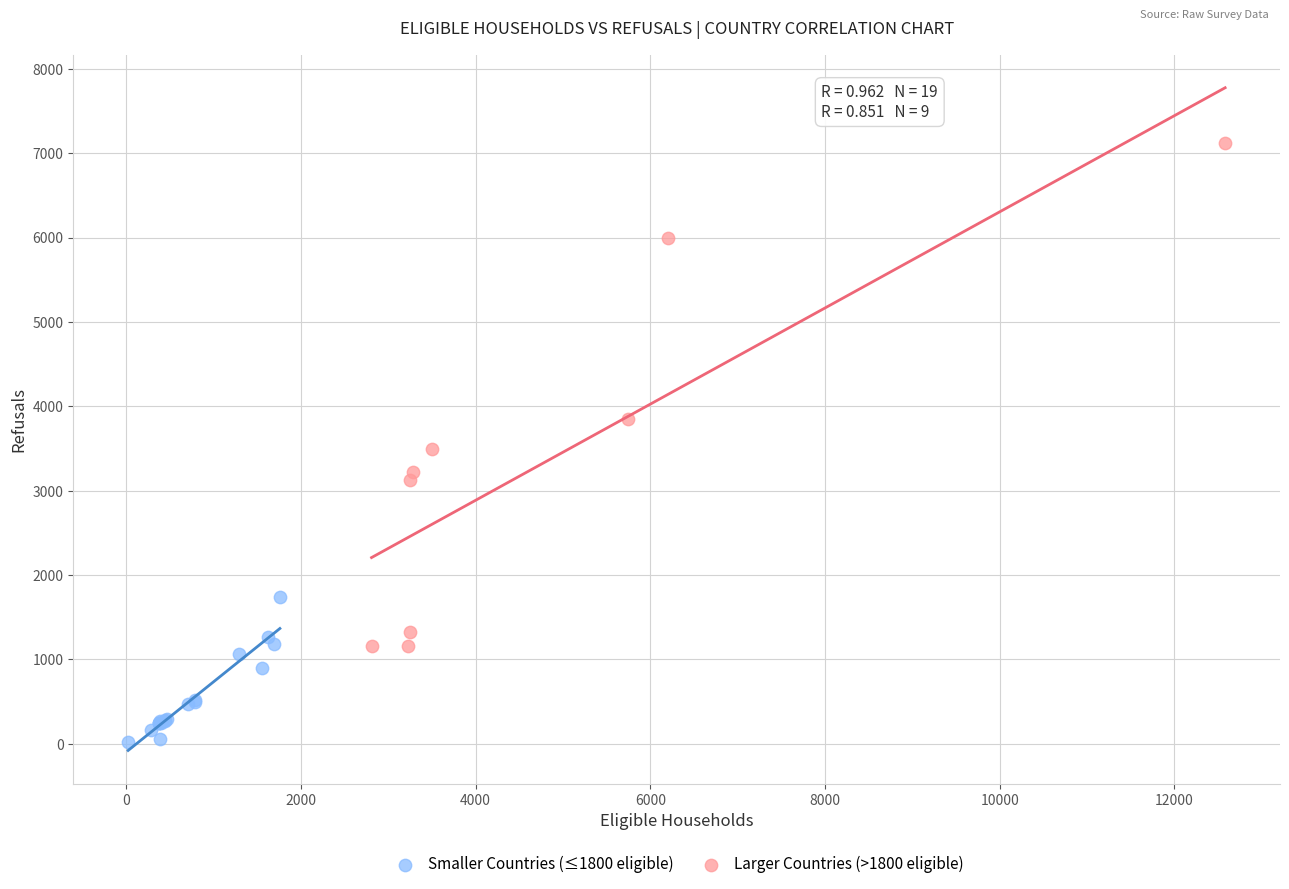

Which series contains the lowest Y value?

Smaller Countries (≤1800 eligible)